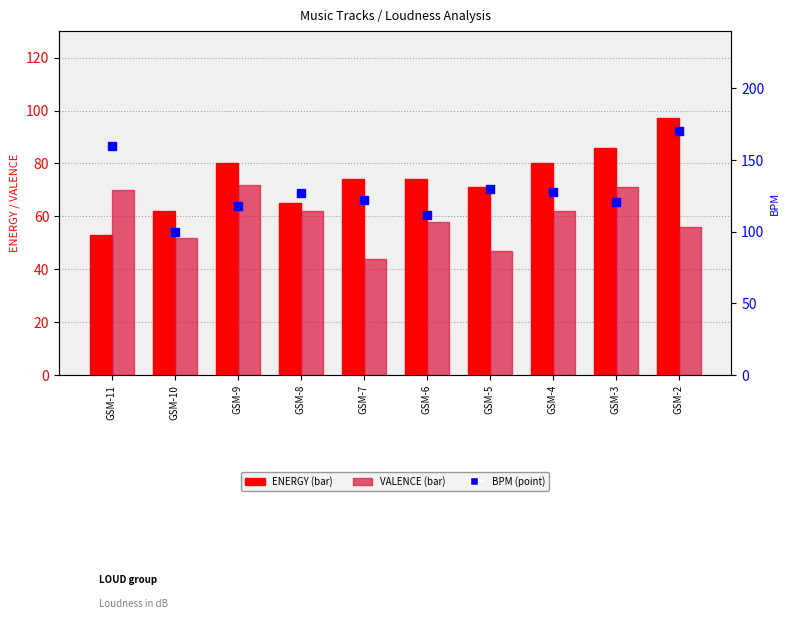

Which series has the largest total across all categories?

BPM